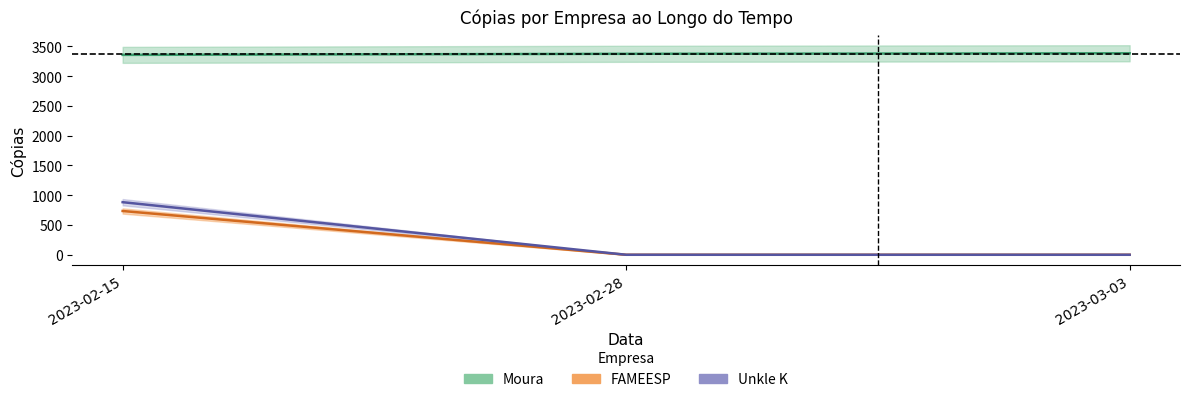

What is the sum of all Moura values?

10116